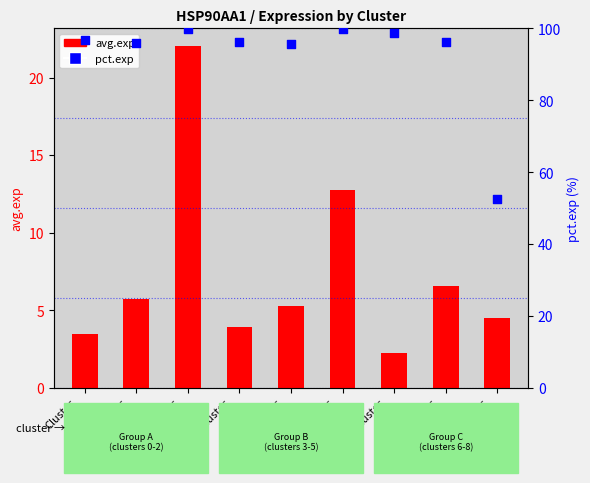

Which series has the widest spread of Y values?

pct.exp